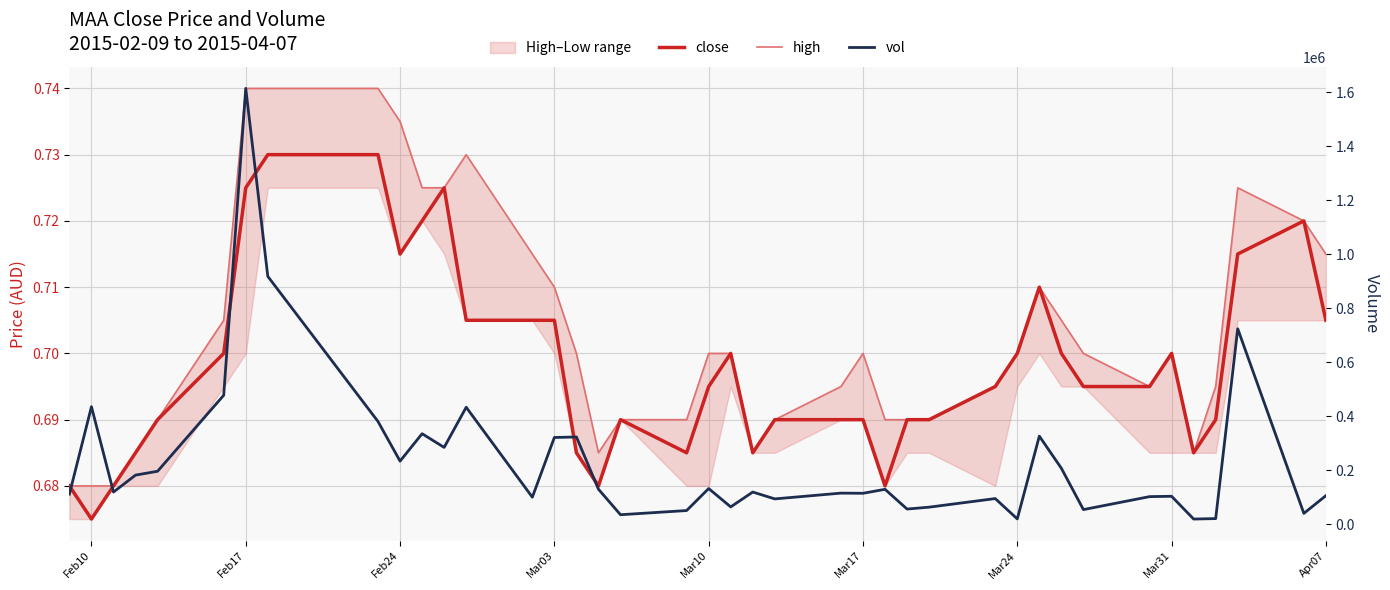

True or false: close and high cross at least once.

False